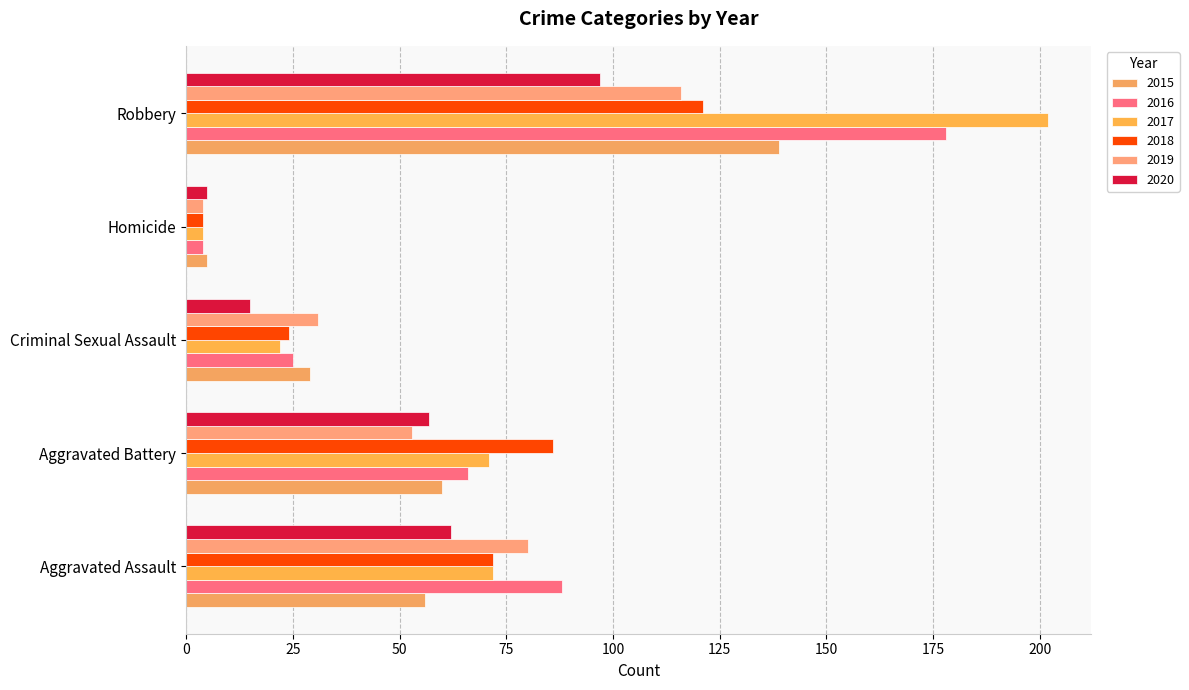

What is the smallest value displayed?

4